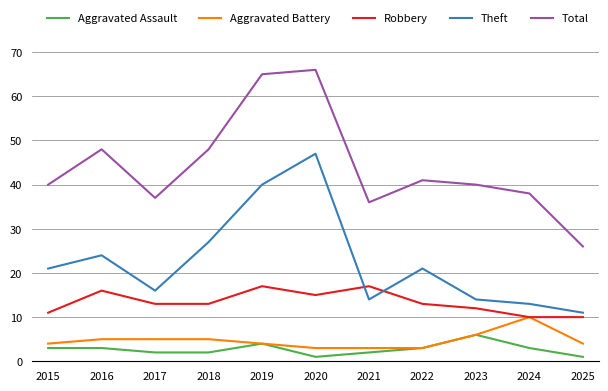

Which series has the largest total across all categories?

Total